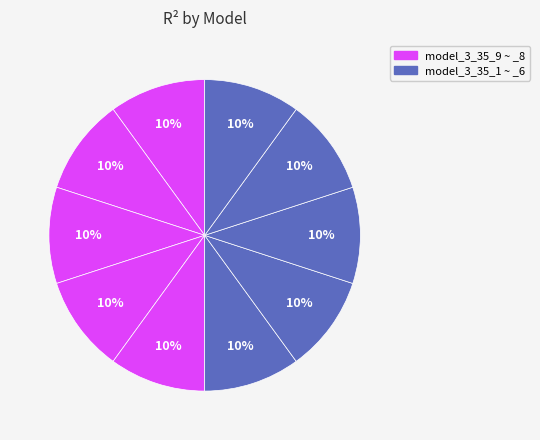

Count the number of slices in the pie.

10